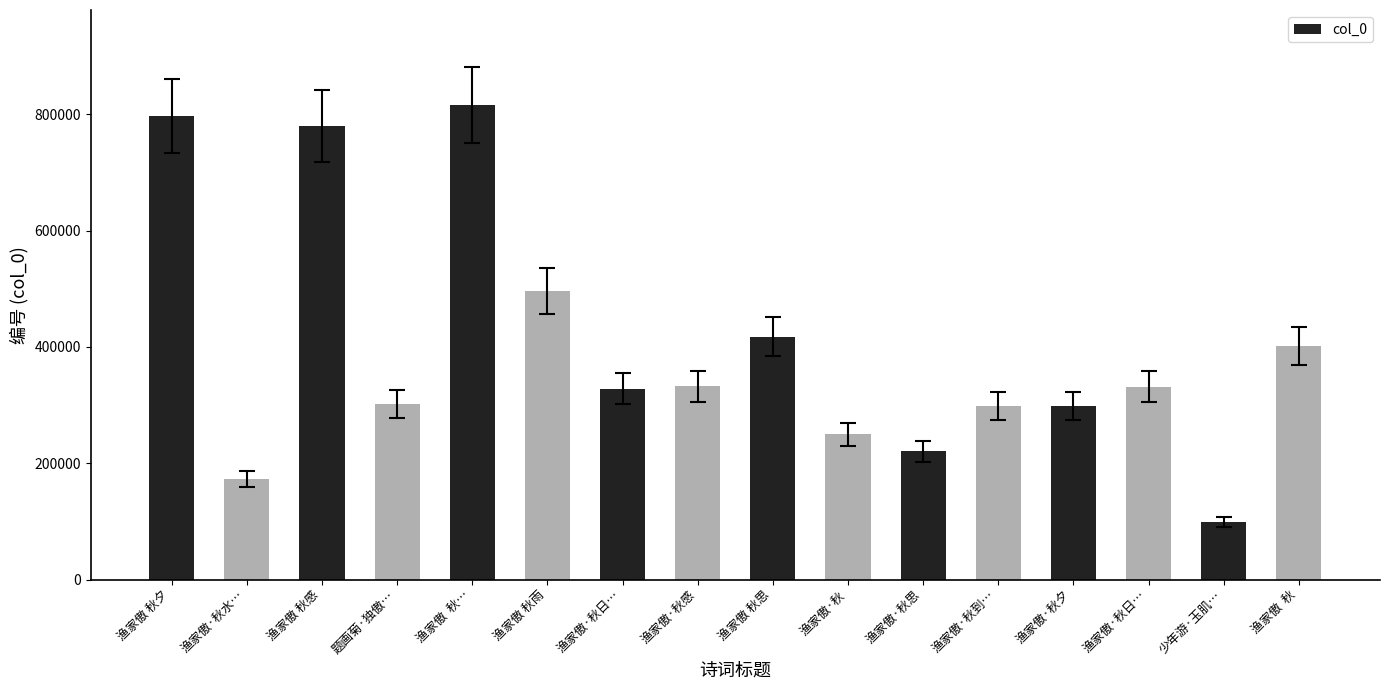

How many bars are there in total?

16